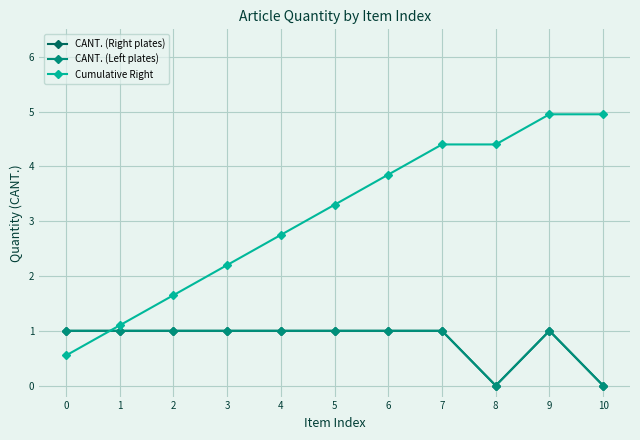

Does the chart have visible grid lines?

Yes